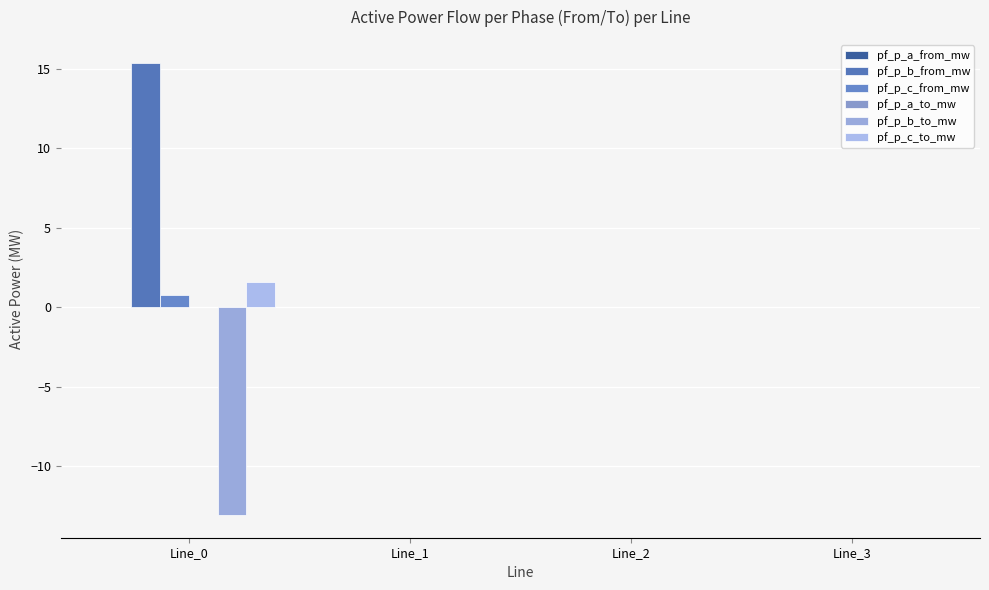

Are the bars horizontal?

No